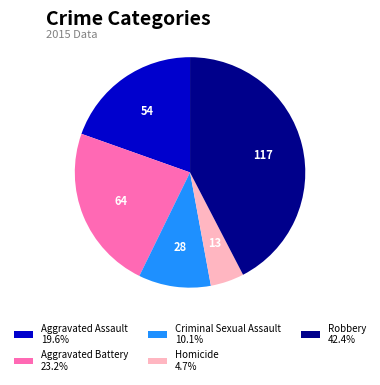

Combined, do Aggravated Battery 23.2% and Criminal Sexual Assault 10.1% account for over 50%?

No